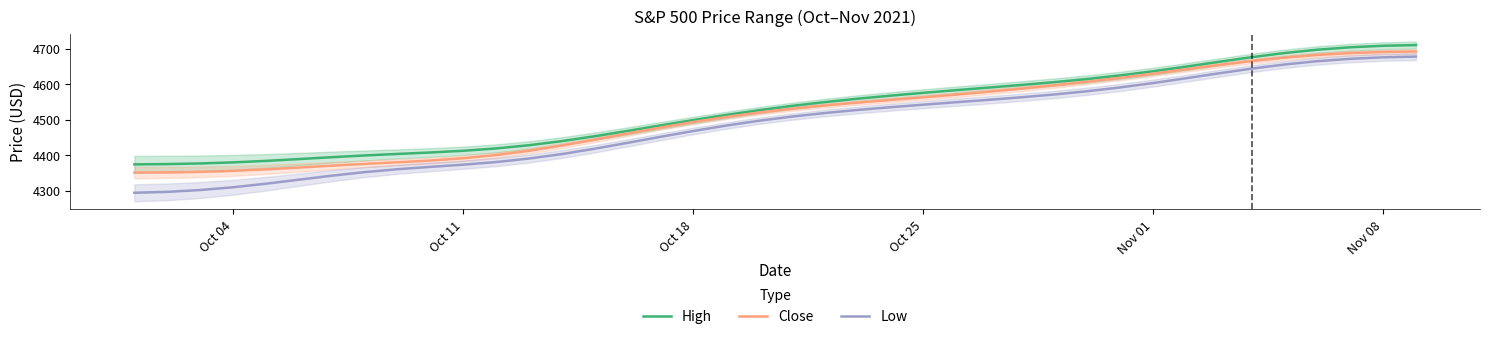

List the series in order of their overall mean, lowest first.

Low, Close, High